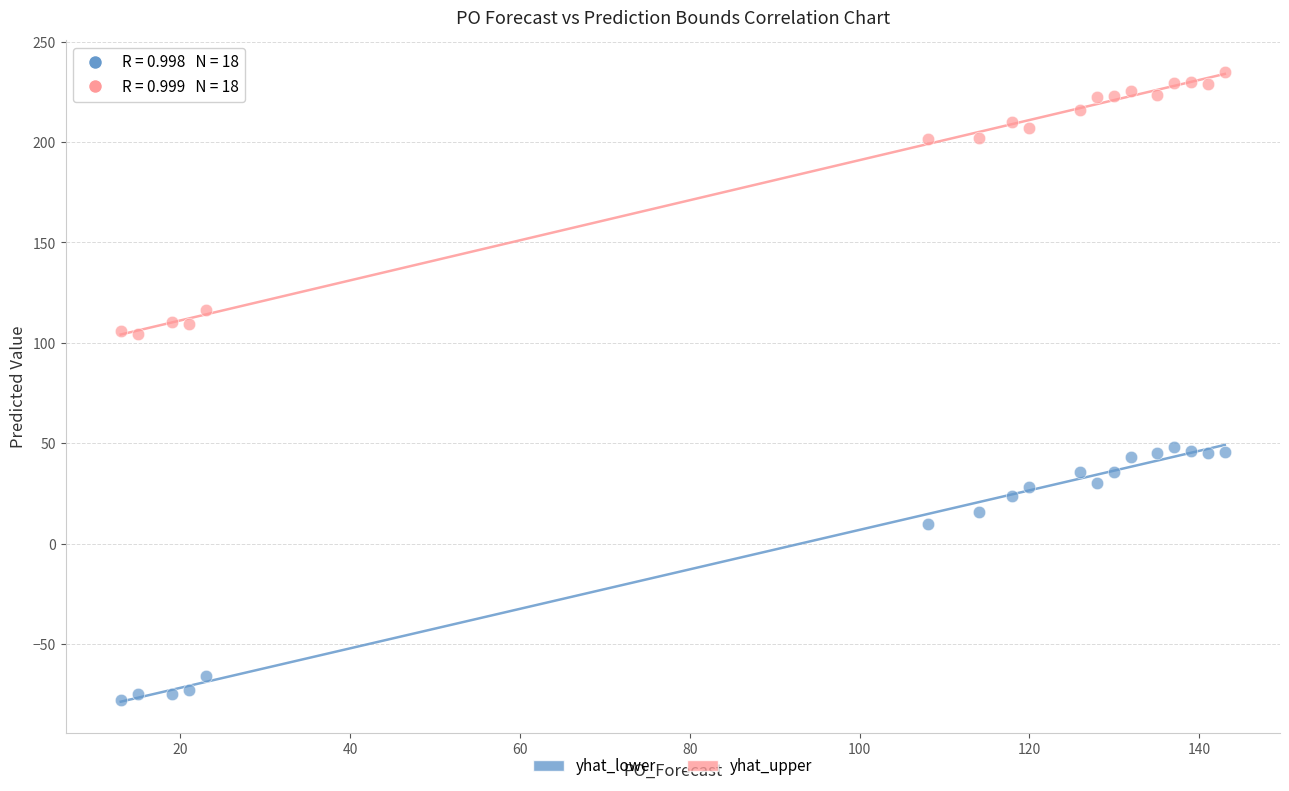

Across all data points, what is the range of Y values (max minus min)?

313.0